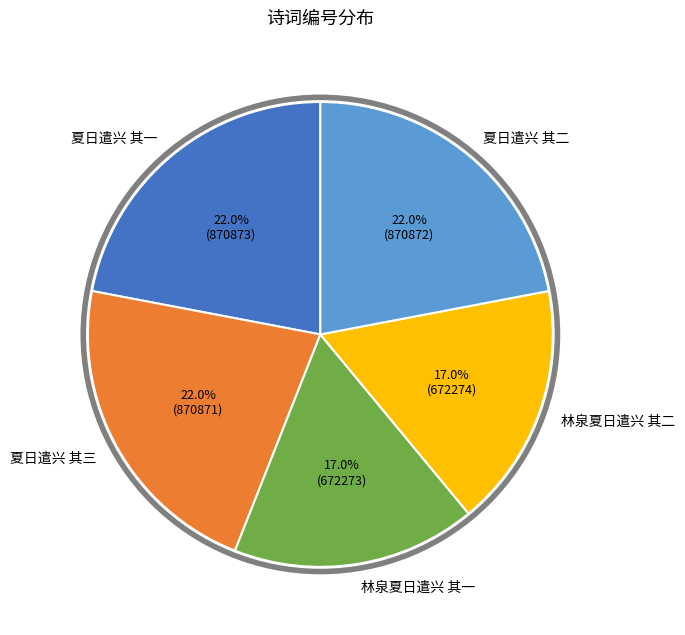

Does 林泉夏日遣兴 其二 represent more than half of the total?

No